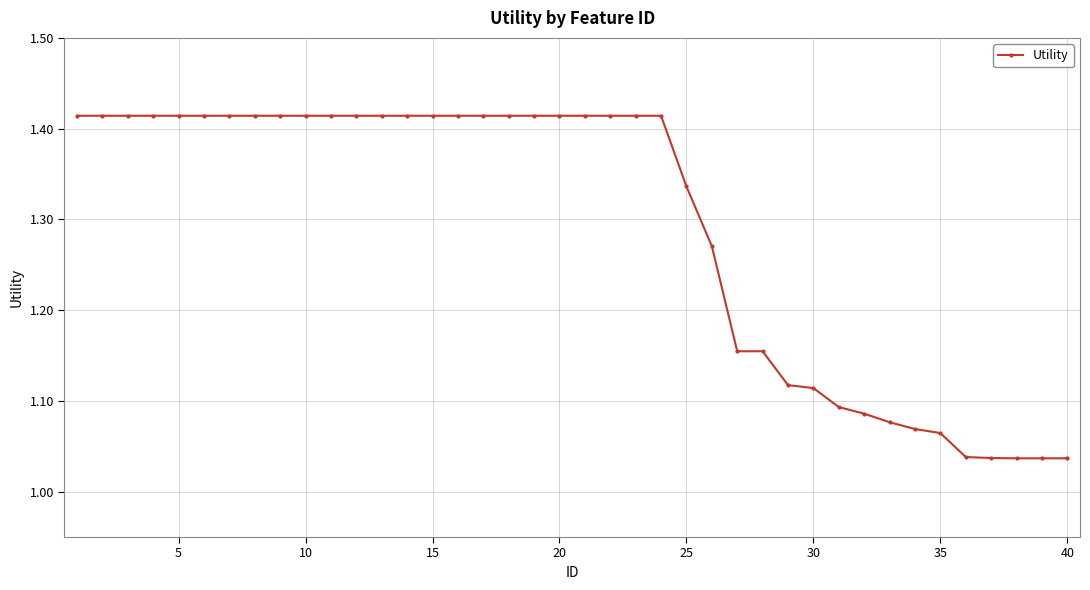

What is the difference between the maximum and minimum values?

0.4